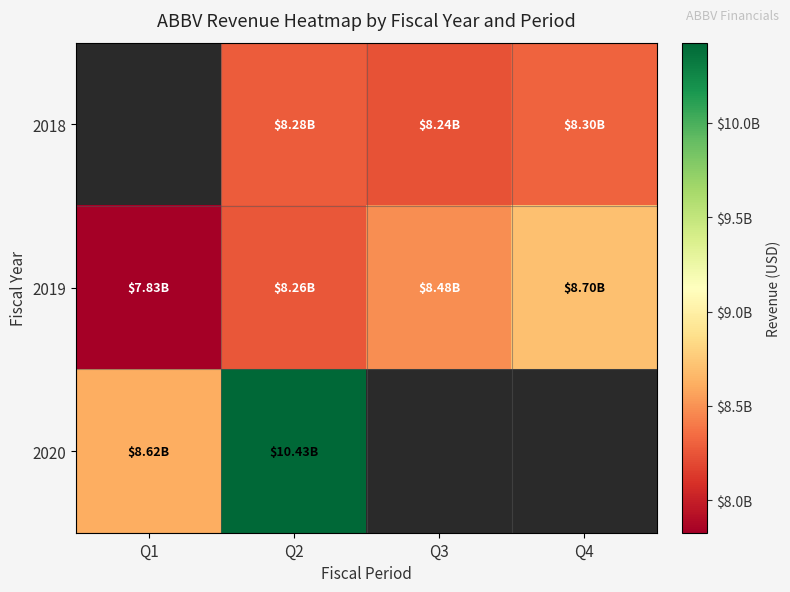

Is it true that 2020 equals 3506951974.2 at Q1?

False